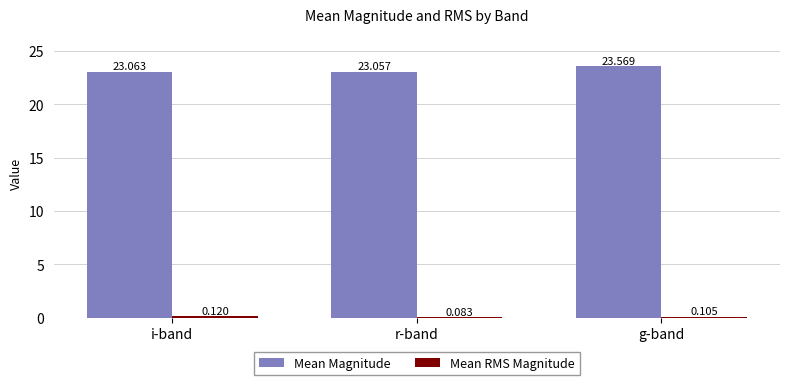

Which label corresponds to the largest value in the chart?

g-band